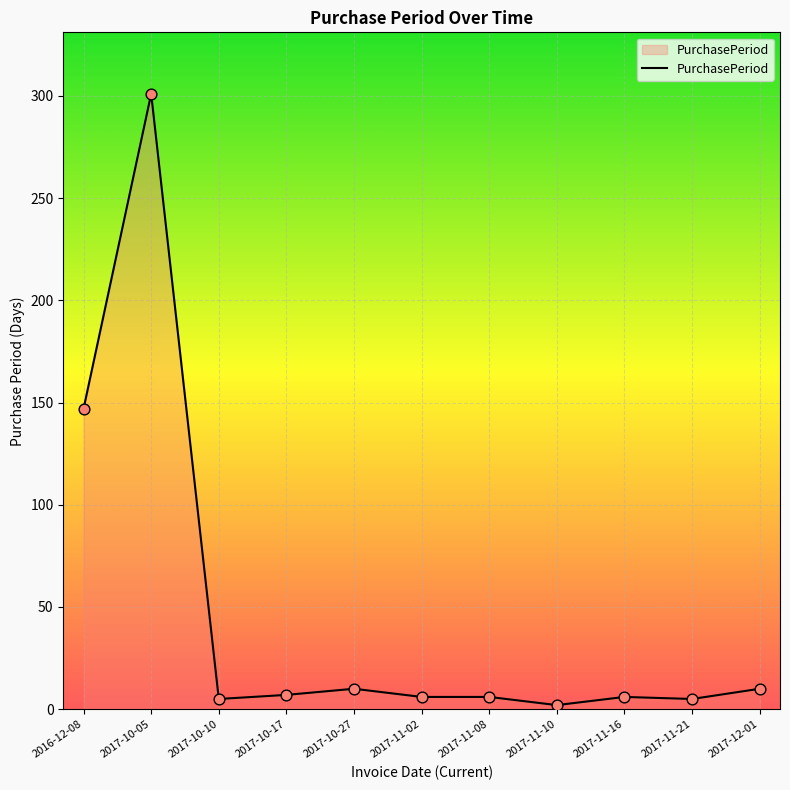

What is the ratio of the value at 2017-10-05 to the value at 2016-12-08?

2.0